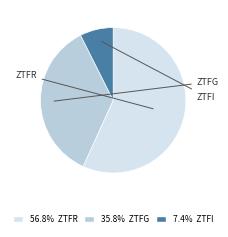

Does any single category account for the majority?

Yes